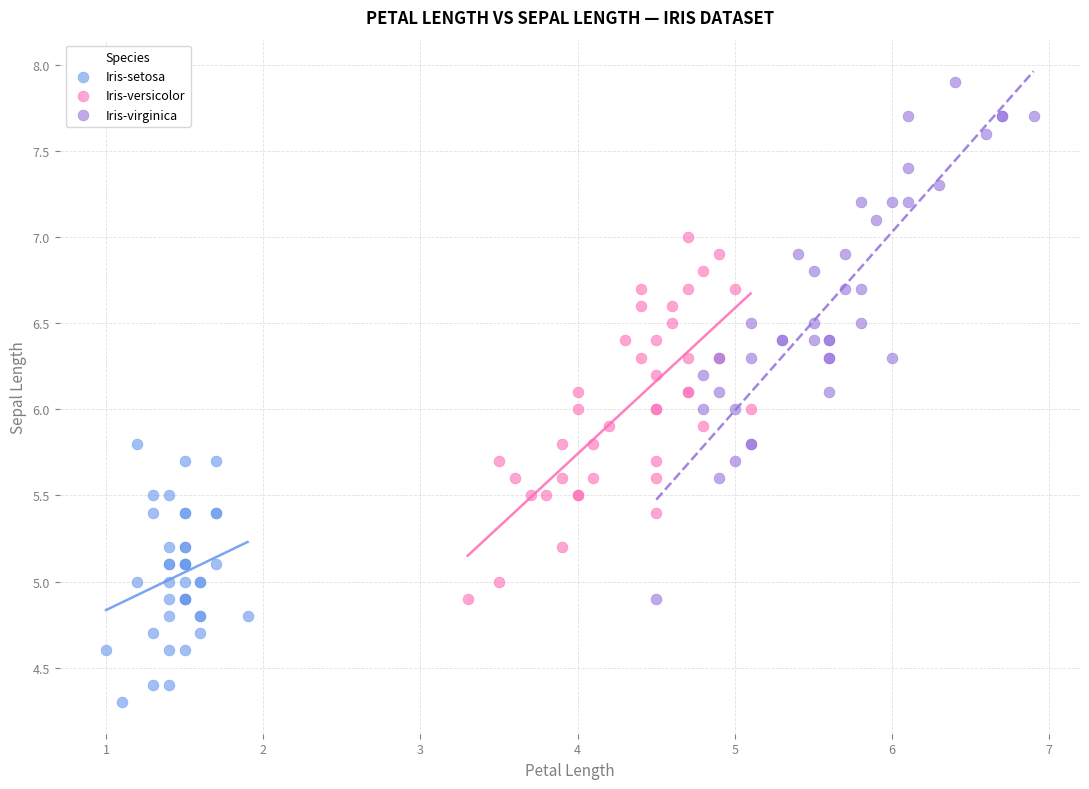

Which series has the widest spread of Y values?

Iris-virginica